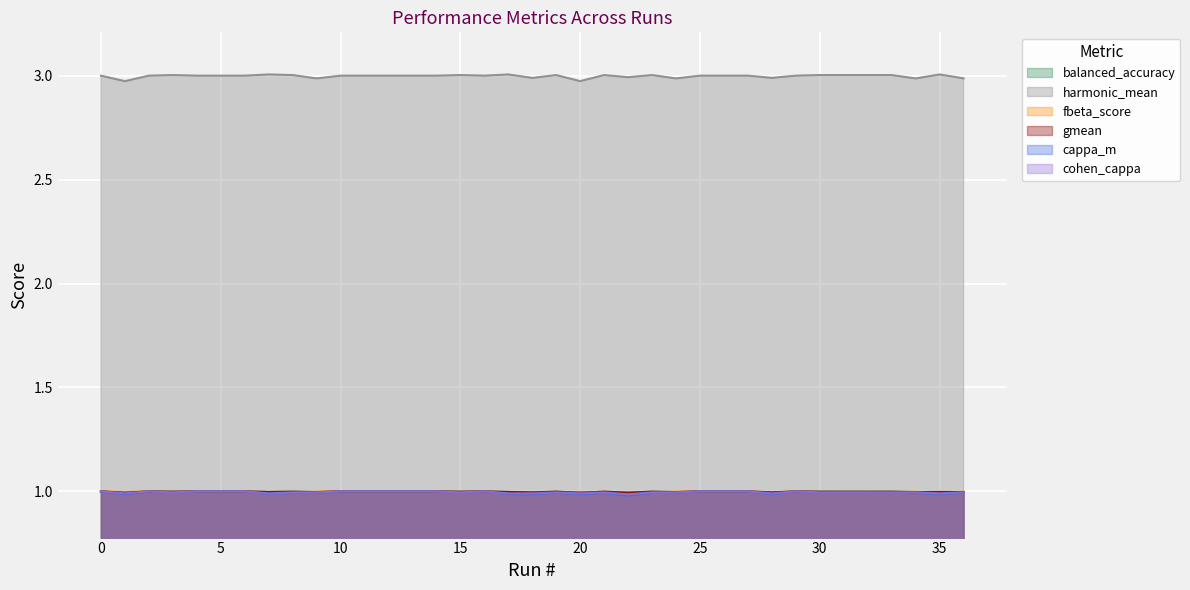

Reading right to left, transcribe all the data shown in this chart.

balanced_accuracy: 36=1.0	35=1.0	34=1.0	33=1.0	32=1.0	31=1.0	30=1.0	29=1.0	28=1.0	27=1.0	26=1.0	25=1.0	24=1.0	23=1.0	22=1.0	21=1.0	20=1.0	19=1.0	18=1.0	17=1.0	16=1.0	15=1.0	14=1.0	13=1.0	12=1.0	11=1.0	10=1.0	9=1.0	8=1.0	7=1.0	6=1.0	5=1.0	4=1.0	3=1.0	2=1.0	1=1.0	0=1.0
harmonic_mean: 36=3.0	35=3.0	34=3.0	33=3.0	32=3.0	31=3.0	30=3.0	29=3.0	28=3.0	27=3.0	26=3.0	25=3.0	24=3.0	23=3.0	22=3.0	21=3.0	20=3.0	19=3.0	18=3.0	17=3.0	16=3.0	15=3.0	14=3.0	13=3.0	12=3.0	11=3.0	10=3.0	9=3.0	8=3.0	7=3.0	6=3.0	5=3.0	4=3.0	3=3.0	2=3.0	1=3.0	0=3.0
fbeta_score: 36=1.0	35=1.0	34=1.0	33=1.0	32=1.0	31=1.0	30=1.0	29=1.0	28=1.0	27=1.0	26=1.0	25=1.0	24=1.0	23=1.0	22=1.0	21=1.0	20=1.0	19=1.0	18=1.0	17=1.0	16=1.0	15=1.0	14=1.0	13=1.0	12=1.0	11=1.0	10=1.0	9=1.0	8=1.0	7=1.0	6=1.0	5=1.0	4=1.0	3=1.0	2=1.0	1=1.0	0=1.0
gmean: 36=1.0	35=1.0	34=1.0	33=1.0	32=1.0	31=1.0	30=1.0	29=1.0	28=1.0	27=1.0	26=1.0	25=1.0	24=1.0	23=1.0	22=1.0	21=1.0	20=1.0	19=1.0	18=1.0	17=1.0	16=1.0	15=1.0	14=1.0	13=1.0	12=1.0	11=1.0	10=1.0	9=1.0	8=1.0	7=1.0	6=1.0	5=1.0	4=1.0	3=1.0	2=1.0	1=1.0	0=1.0
cappa_m: 36=1.0	35=1.0	34=1.0	33=1.0	32=1.0	31=1.0	30=1.0	29=1.0	28=1.0	27=1.0	26=1.0	25=1.0	24=1.0	23=1.0	22=1.0	21=1.0	20=1.0	19=1.0	18=1.0	17=1.0	16=1.0	15=1.0	14=1.0	13=1.0	12=1.0	11=1.0	10=1.0	9=1.0	8=1.0	7=1.0	6=1.0	5=1.0	4=1.0	3=1.0	2=1.0	1=1.0	0=1.0
cohen_cappa: 36=1.0	35=1.0	34=1.0	33=1.0	32=1.0	31=1.0	30=1.0	29=1.0	28=1.0	27=1.0	26=1.0	25=1.0	24=1.0	23=1.0	22=1.0	21=1.0	20=1.0	19=1.0	18=1.0	17=1.0	16=1.0	15=1.0	14=1.0	13=1.0	12=1.0	11=1.0	10=1.0	9=1.0	8=1.0	7=1.0	6=1.0	5=1.0	4=1.0	3=1.0	2=1.0	1=1.0	0=1.0